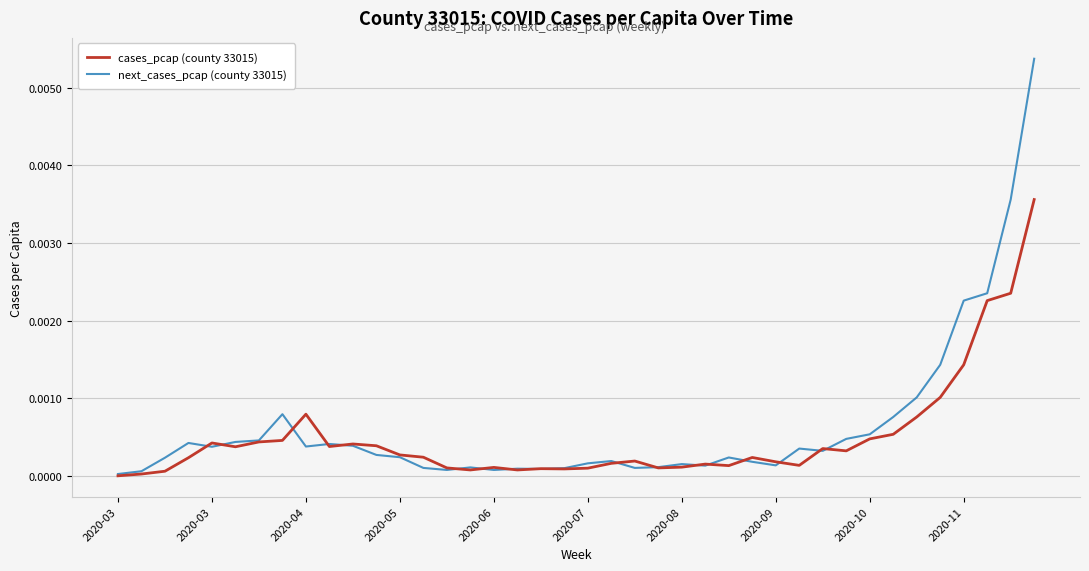

Is this an area chart (filled region under the line)?

No